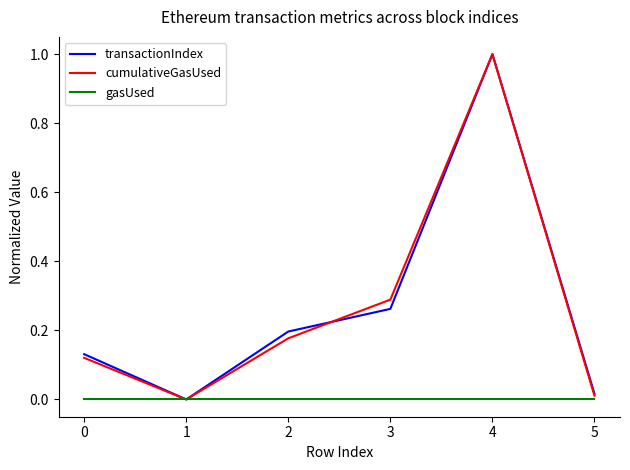

Is it true that transactionIndex equals 1.6 at 3?

False